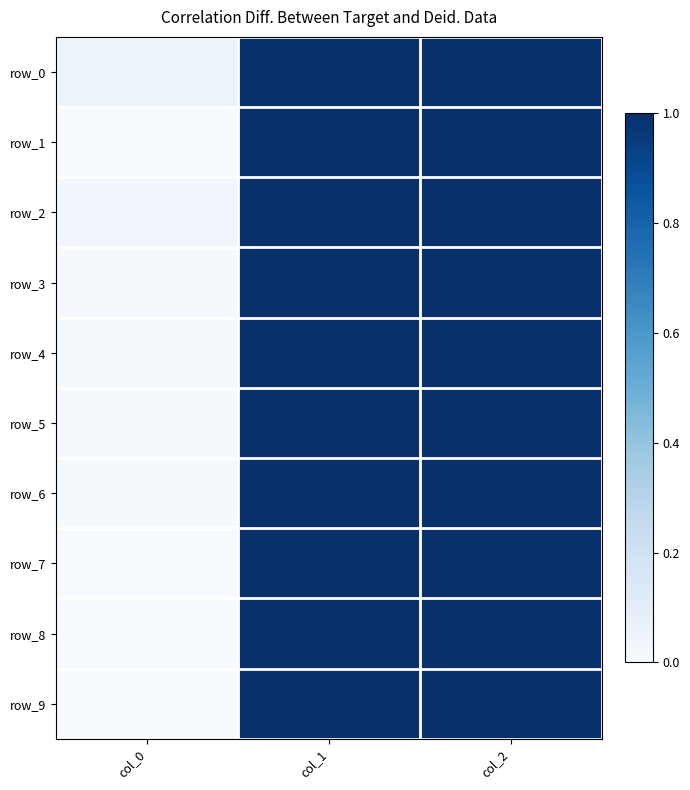

Which series has the largest range (max minus min)?

row_9